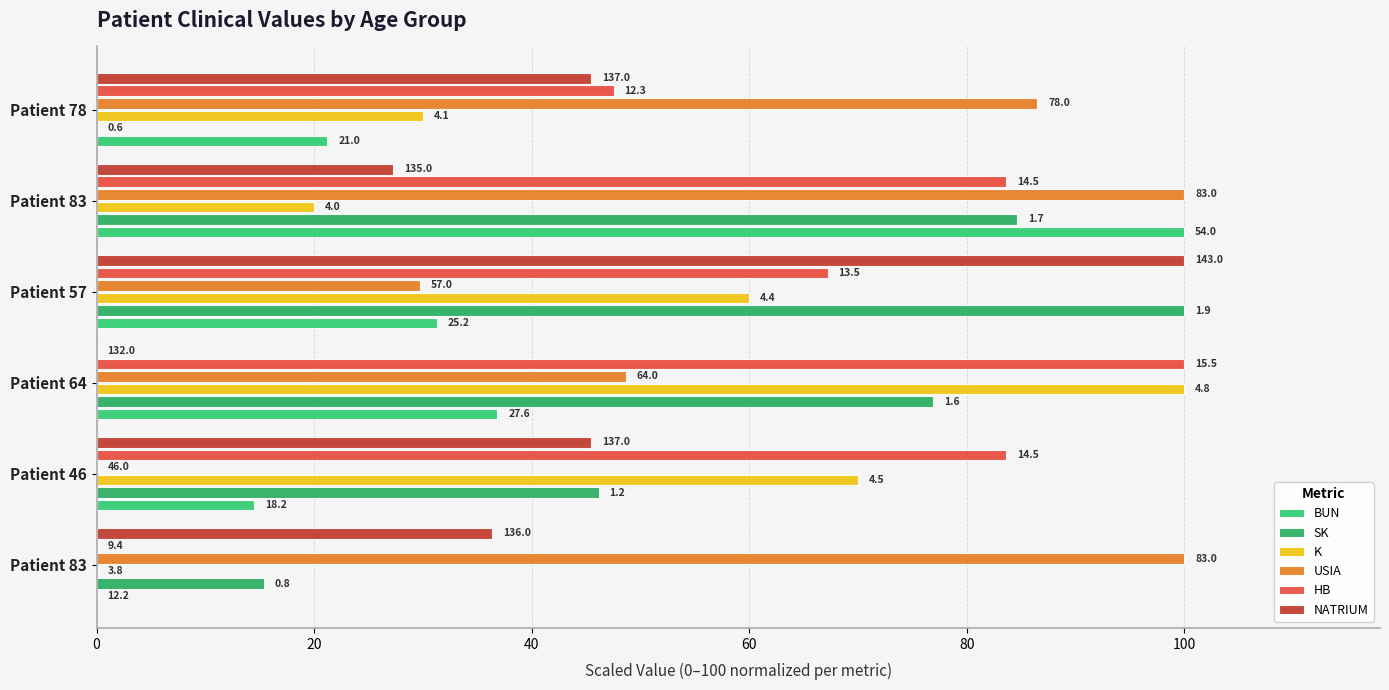

How many distinct data groups are displayed?

6